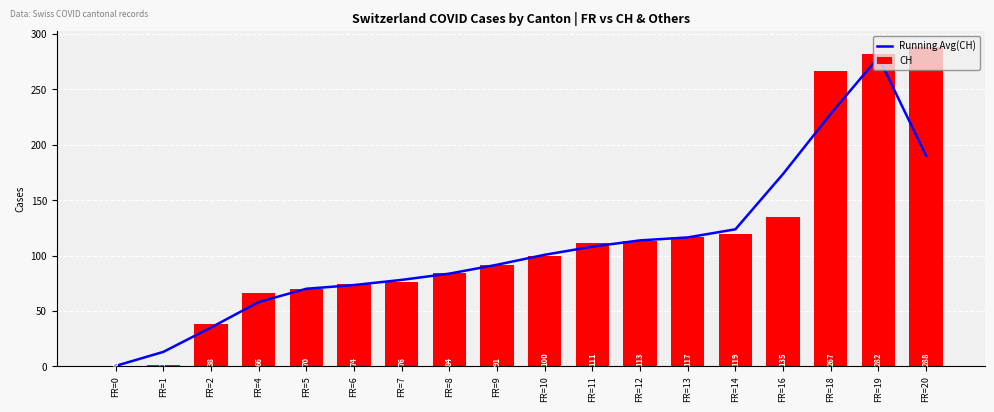

What is the sum of the Running Avg(CH) values at FR=12 and FR=13?

230.0